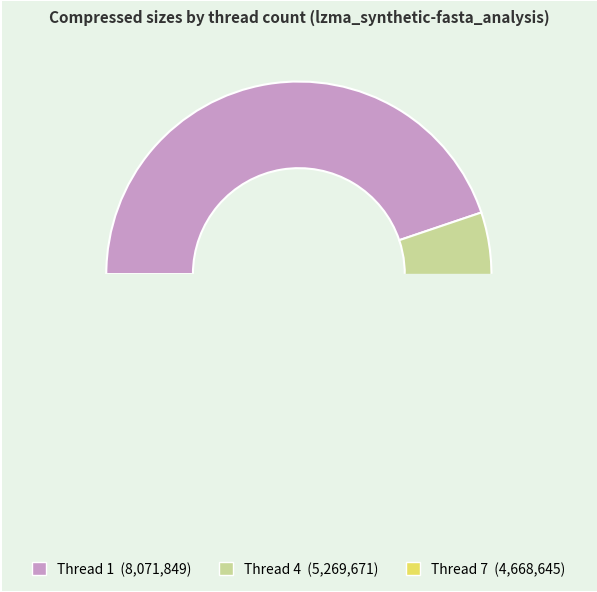

Count the number of slices in the pie.

3